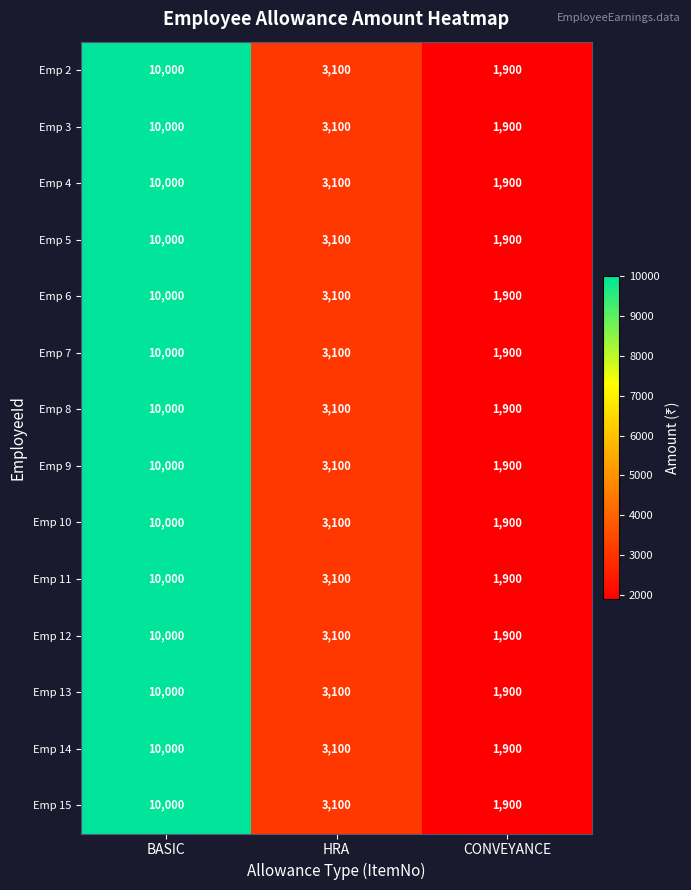

Is the value of Emp 5 at HRA greater than the value of Emp 7 at BASIC?

No